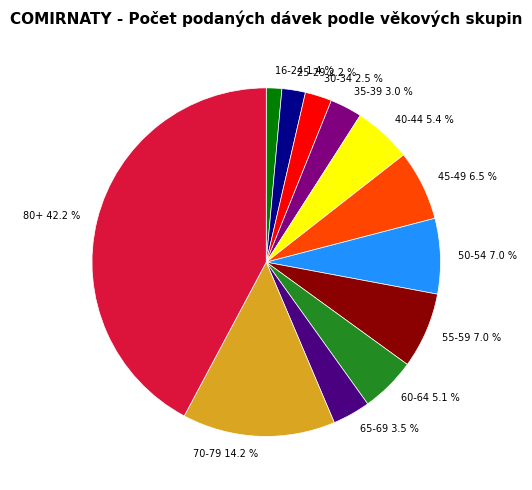

Does 35-39 3.0 % represent more than half of the total?

No